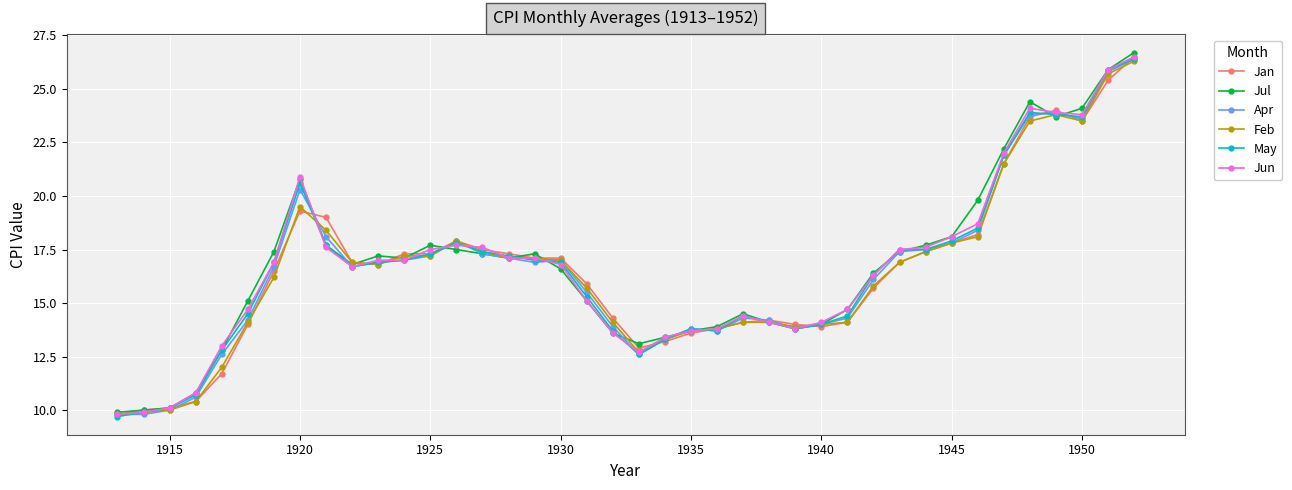

What is the difference between the maximum and minimum values in the May series?

16.7